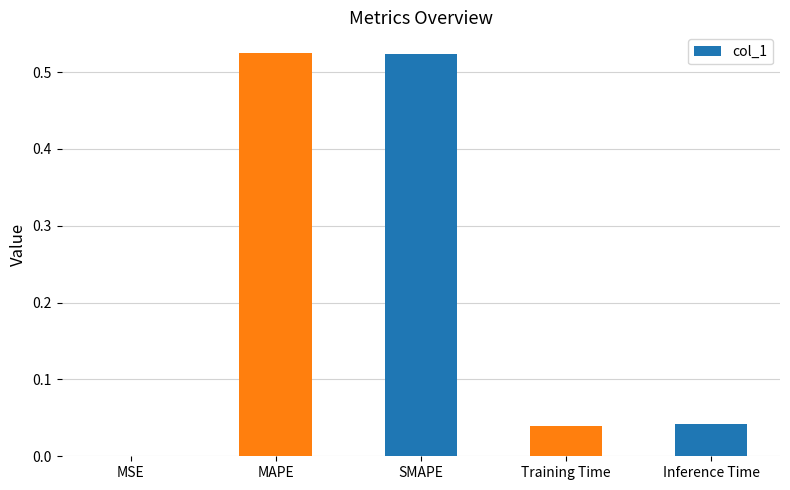

Is it true that the value at Training Time is 0.0?

True